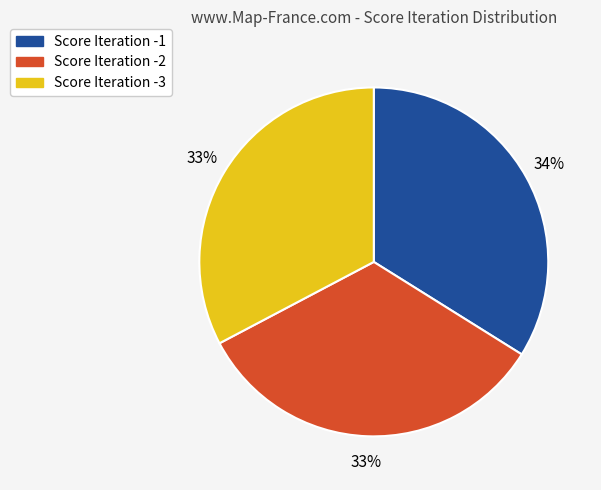

Between Score Iteration -3 and Score Iteration -1, which is larger?

Score Iteration -1